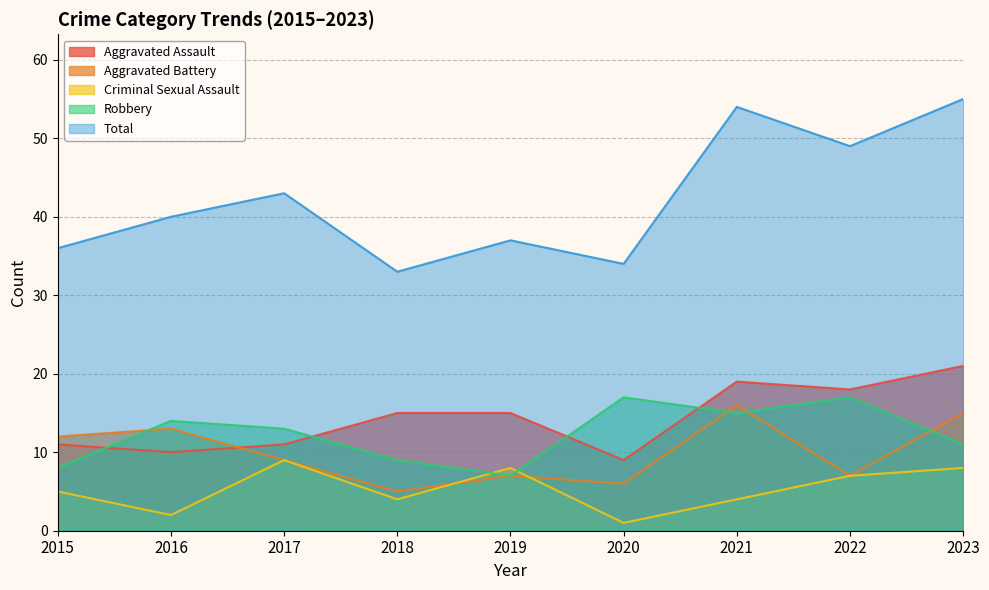

Rank the series at 2022 from highest to lowest value.

Total, Aggravated Assault, Robbery, Aggravated Battery, Criminal Sexual Assault